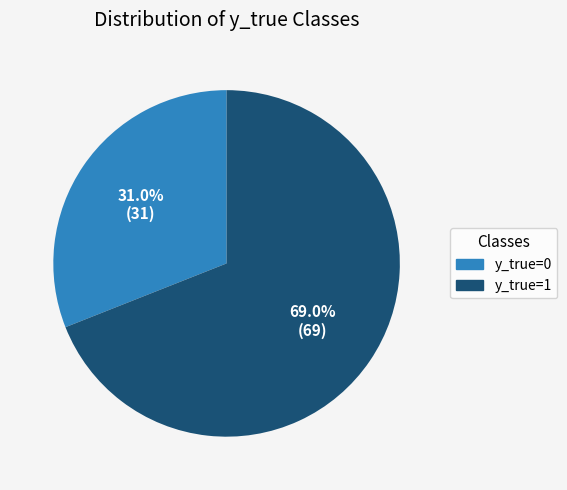

How many segments does this pie chart have?

2